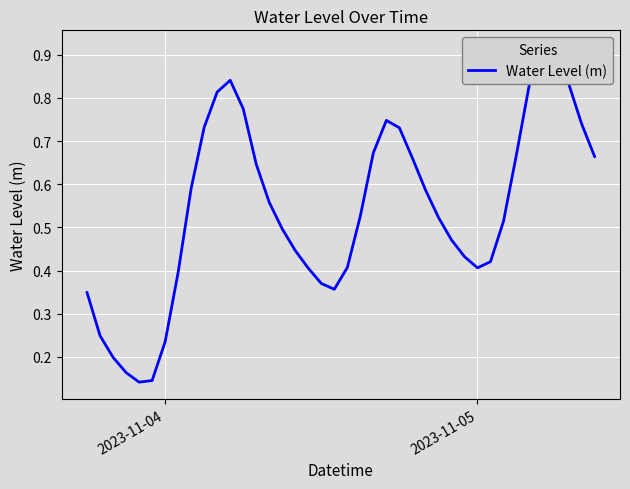

Is it true that the value at 7 is 0.6?

False